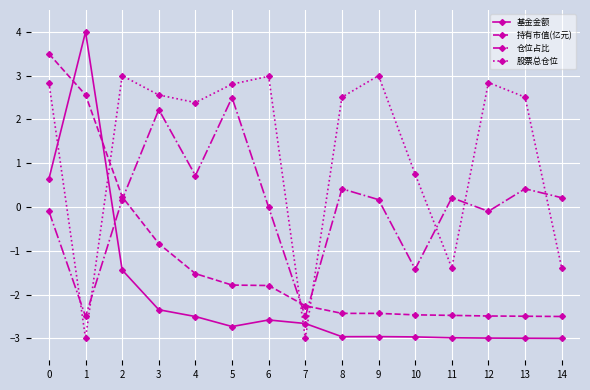

True or false: 持有市值(亿元) and 股票总仓位 cross at least once.

True